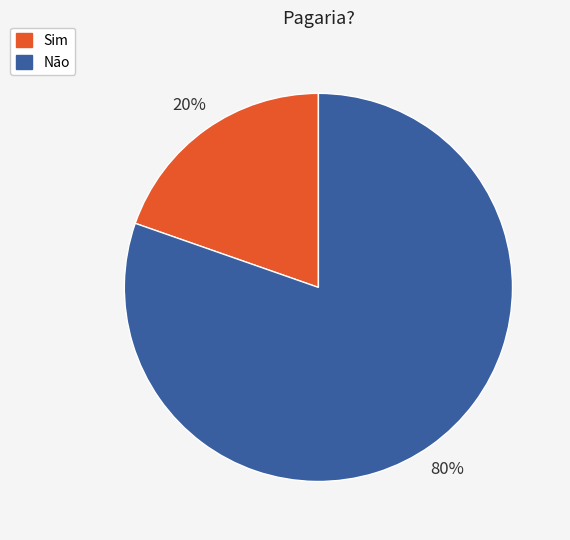

Combined, do Sim and Não account for over 50%?

Yes